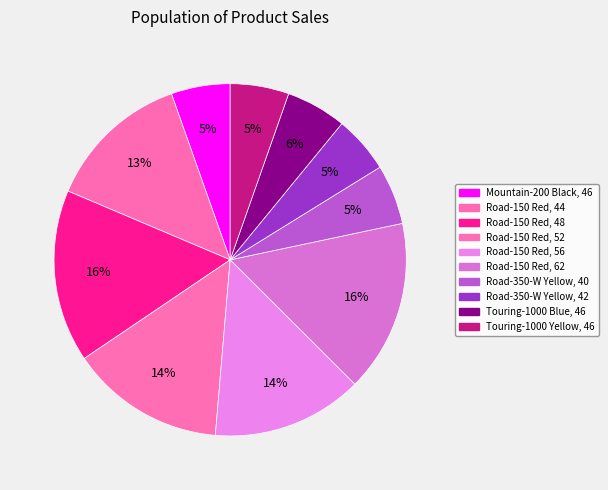

Does Road-150 Red, 56 account for over 50% of the chart?

No